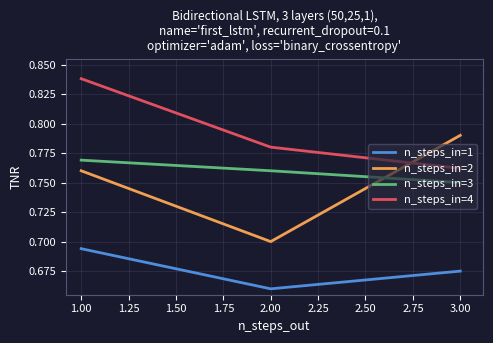

List the series in order of their peak value, highest first.

n_steps_in=4, n_steps_in=2, n_steps_in=3, n_steps_in=1